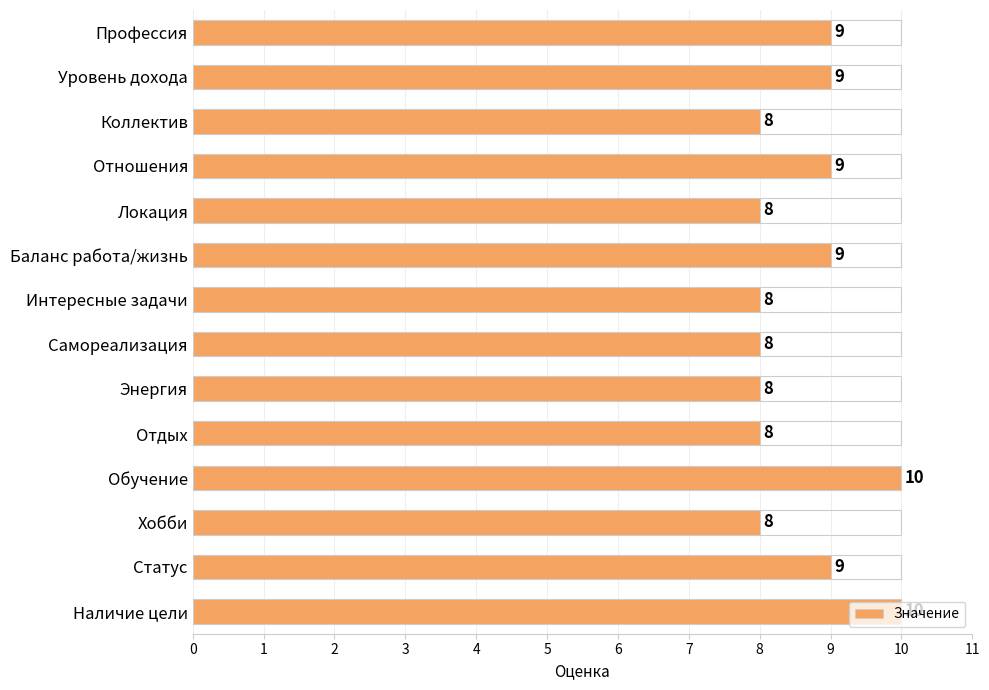

How many bars are there in total?

14